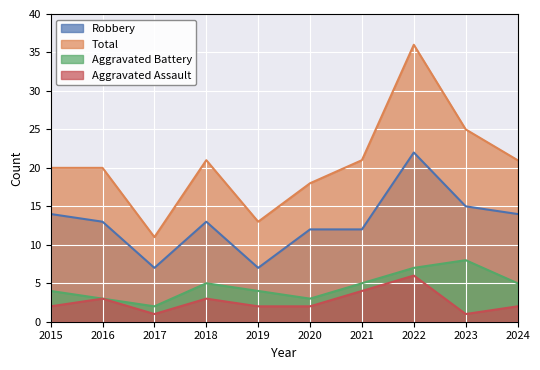

How many categories are shown in the chart?

10